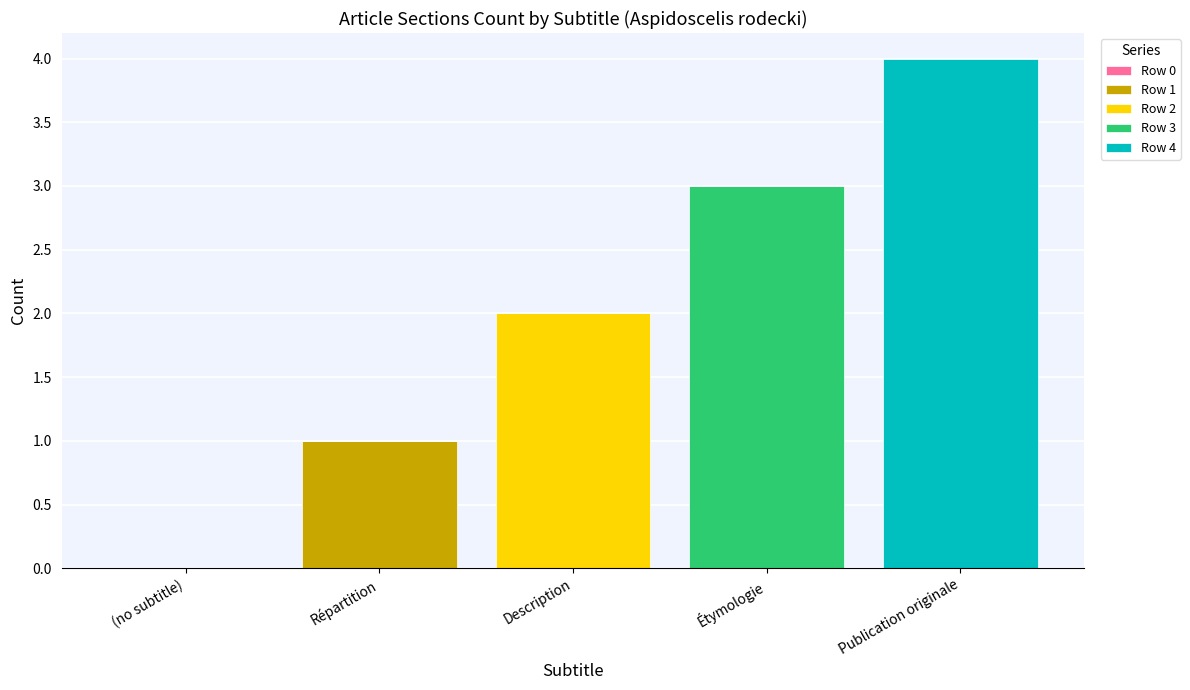

The Row 1 series shows 0 at Répartition. True or false?

False